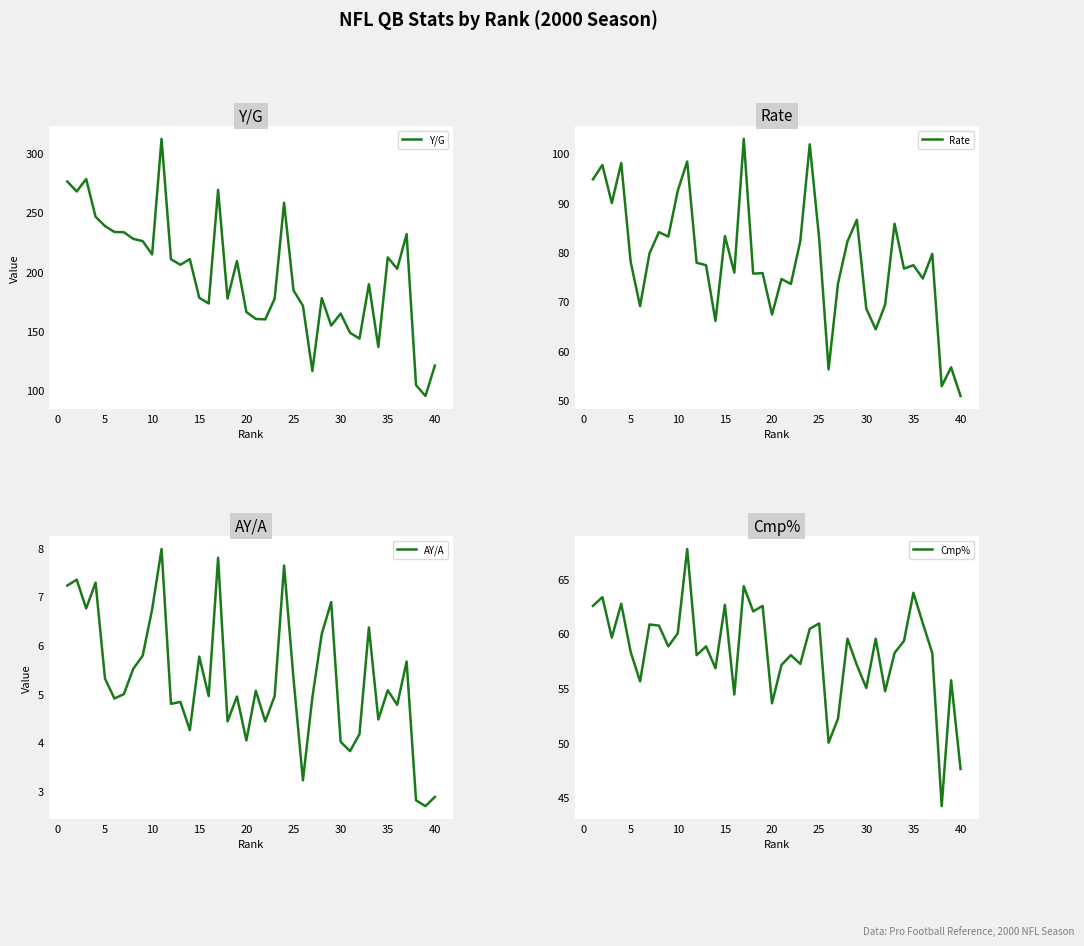

At how many categories does at least one series exceed 206?

18